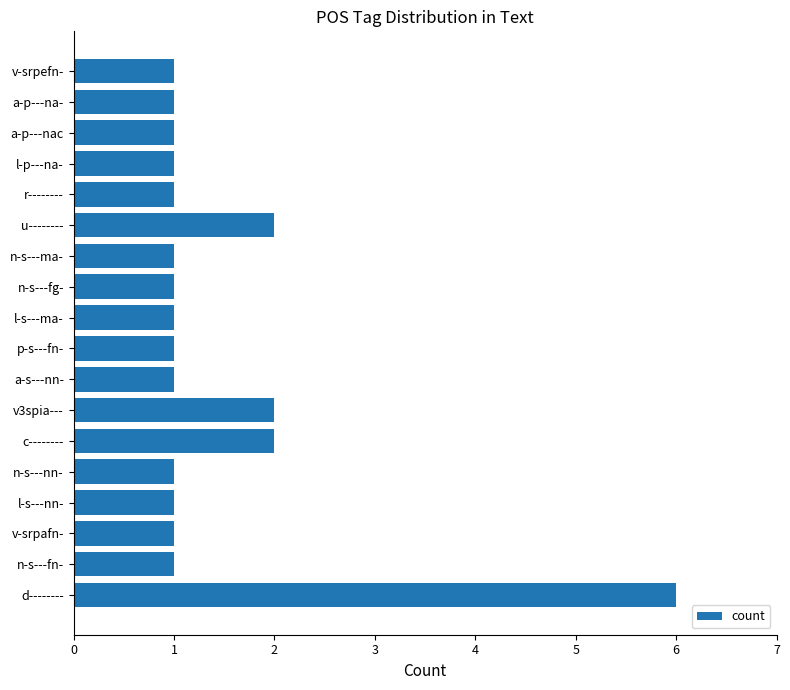

At which category does the chart reach its peak across all series?

d--------